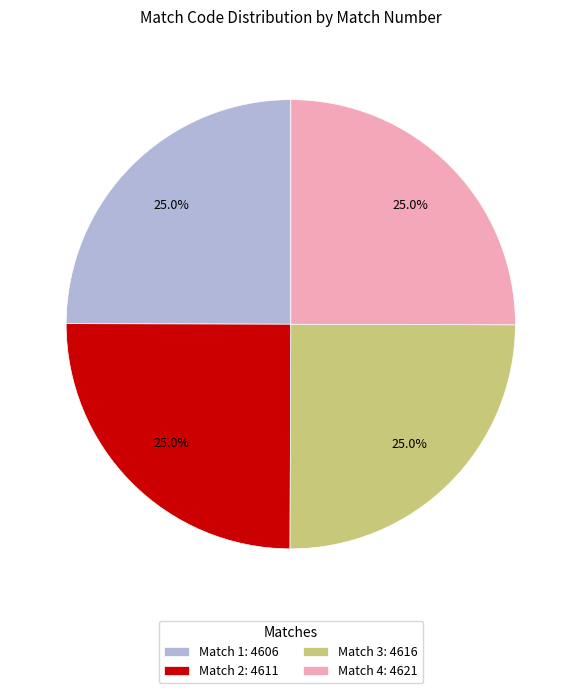

How many slices are in this pie chart?

4